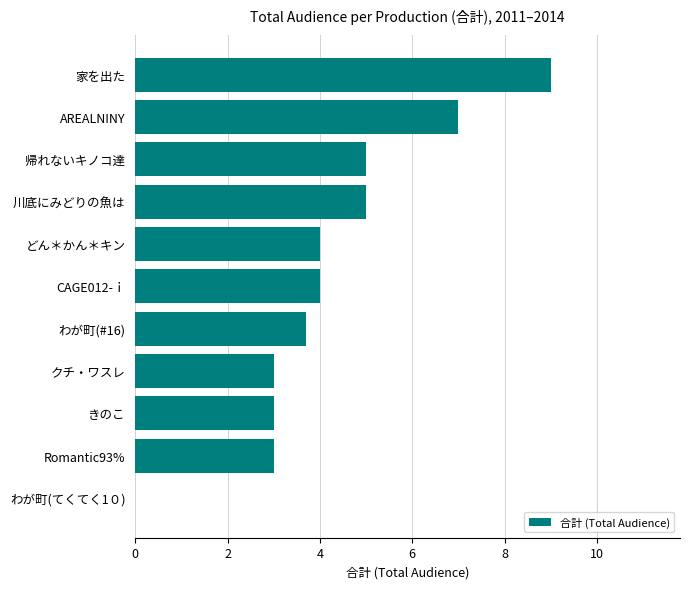

Is it true that the value at CAGE012-ｉ is 1.3?

False